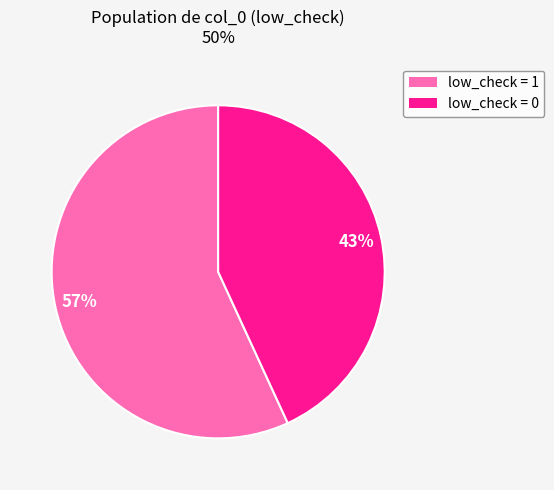

The low_check = 0 slice represents 43% of the pie. True or false?

True